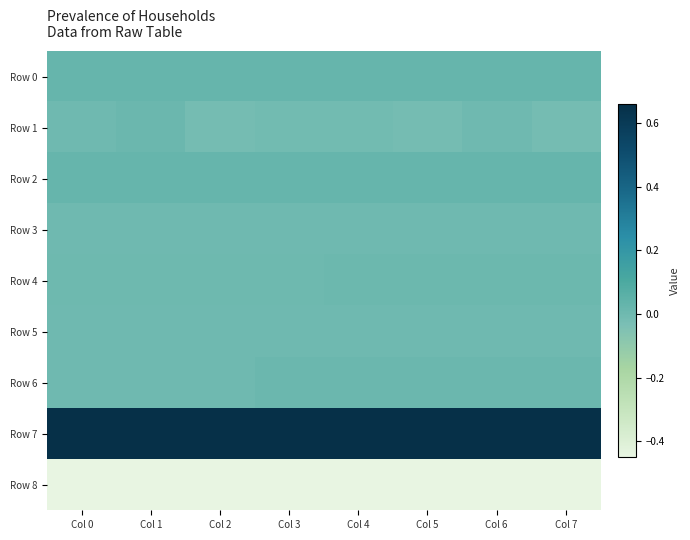

Which has a higher value, Col 1 or Col 4?

Col 1